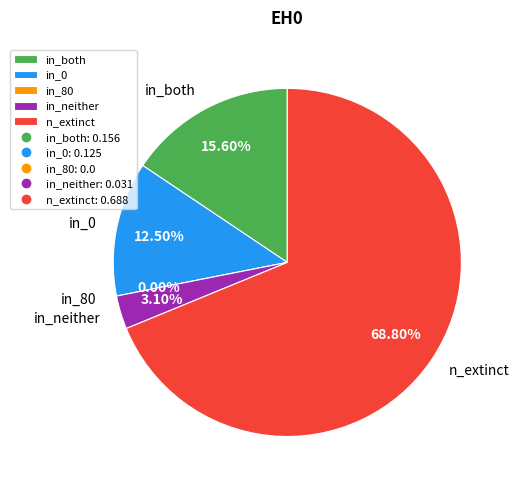

Which category accounts for the majority?

n_extinct